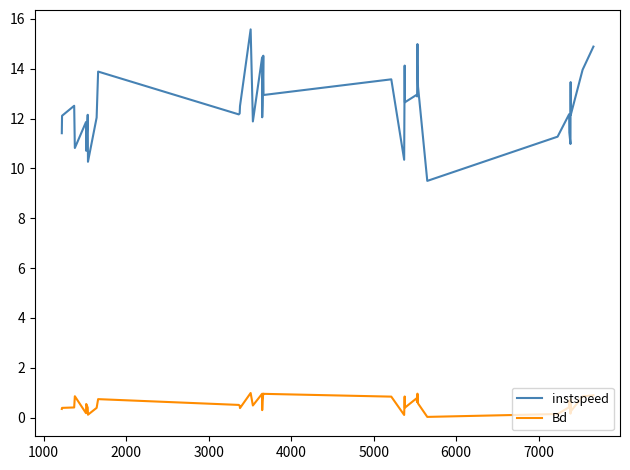

Which series has the largest total across all categories?

instspeed